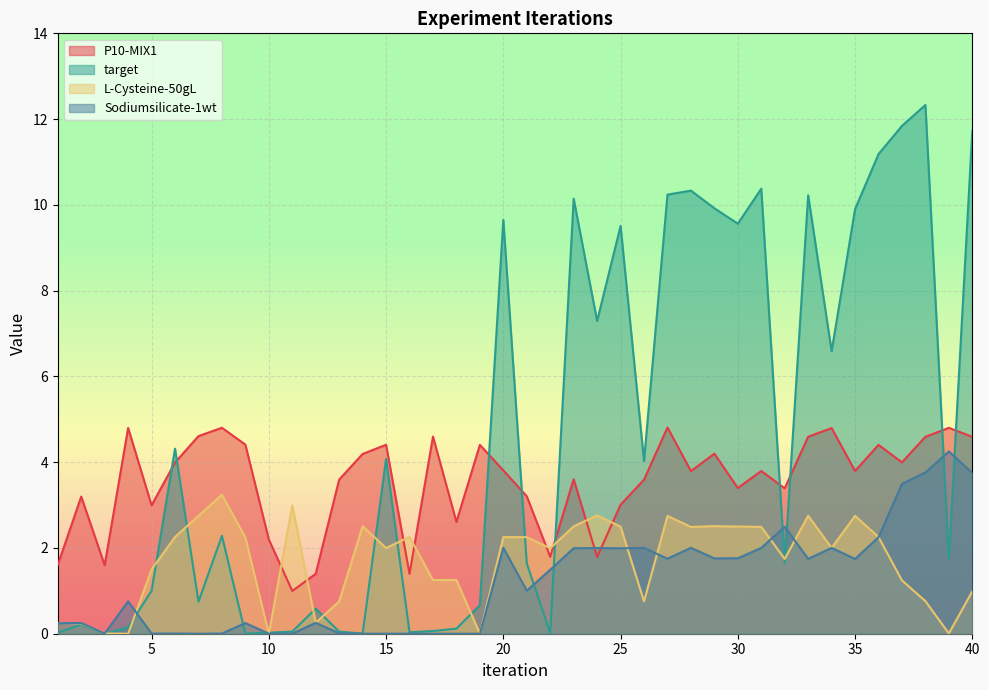

Is the value of L-Cysteine-50gL at 38 greater than the value of Sodiumsilicate-1wt at 30?

No